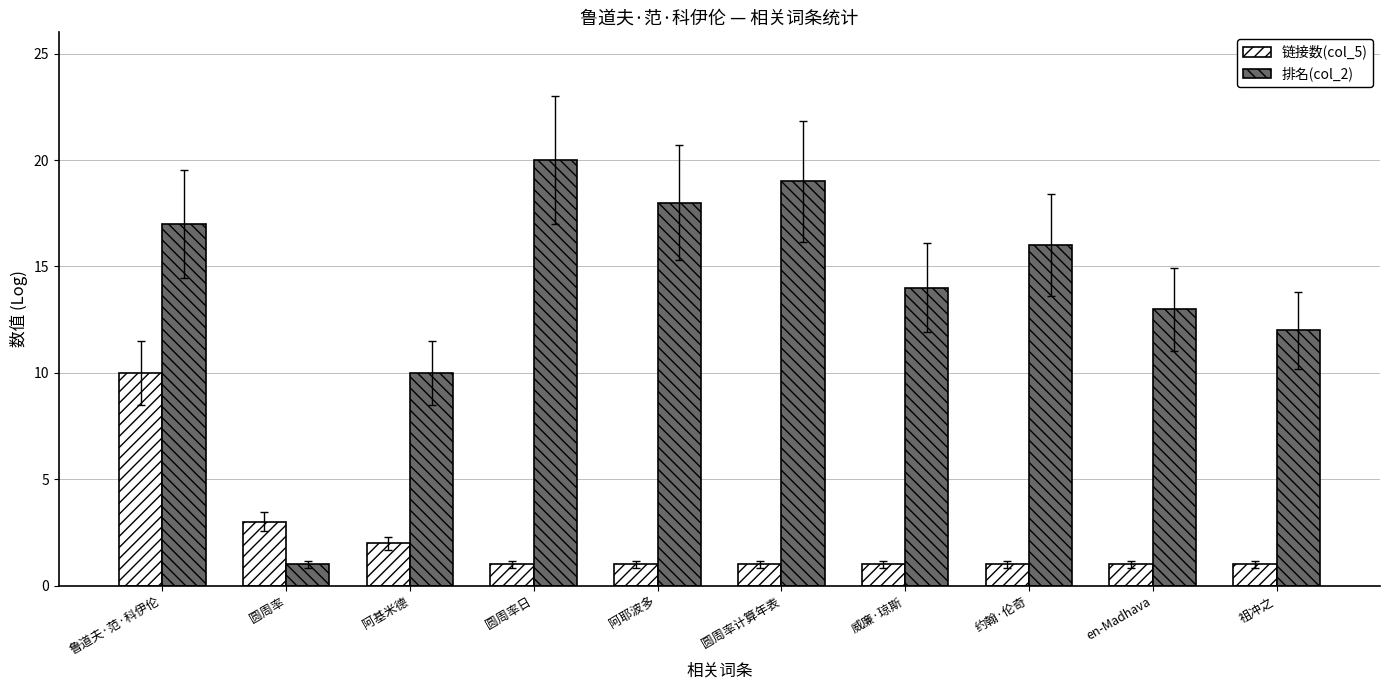

Which category has the highest value across all series?

圆周率日